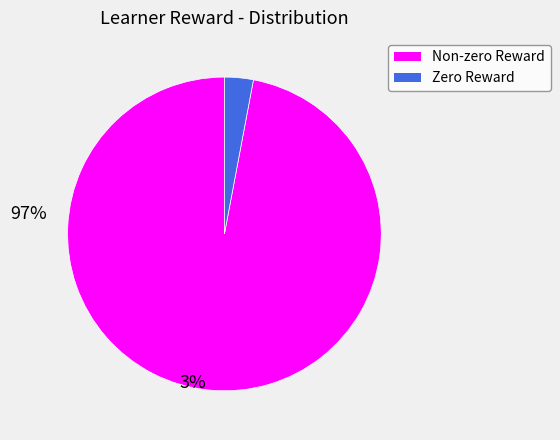

Does any single category account for the majority?

Yes